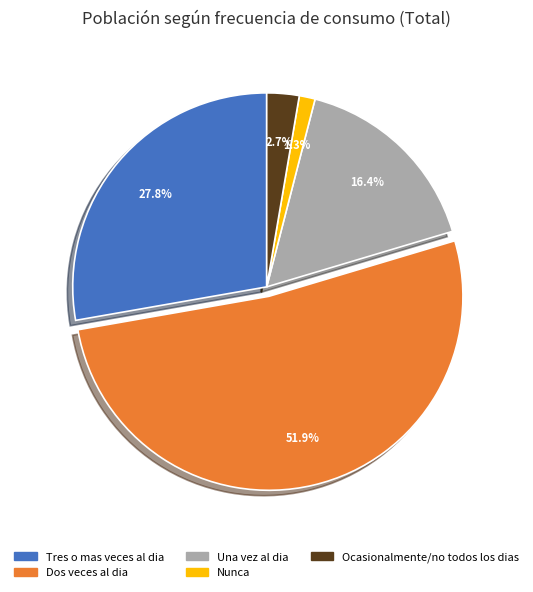

True or false: Nunca accounts for 13% of the total.

False